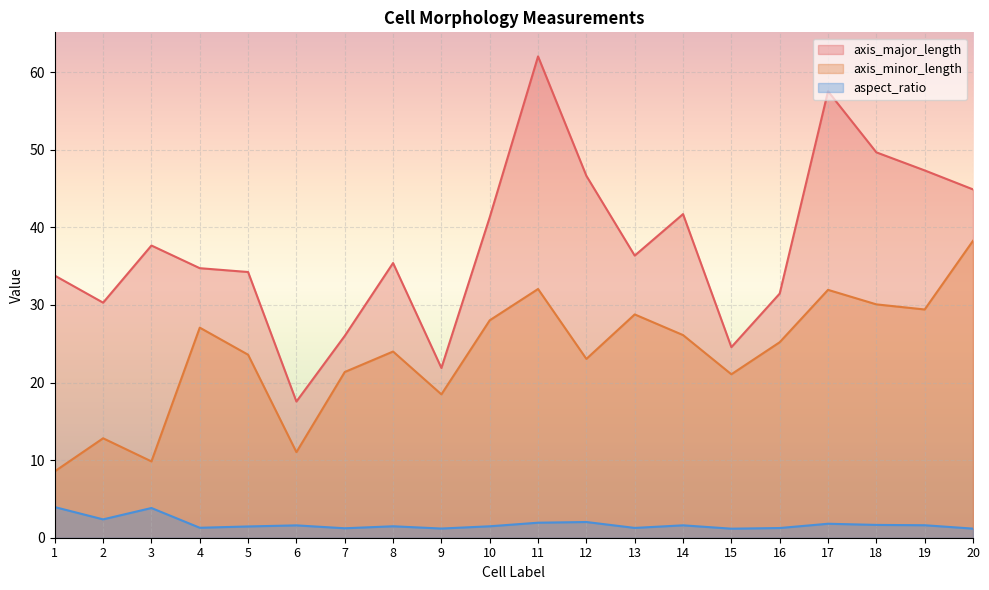

Where does the axis_minor_length series first go above 25?

4